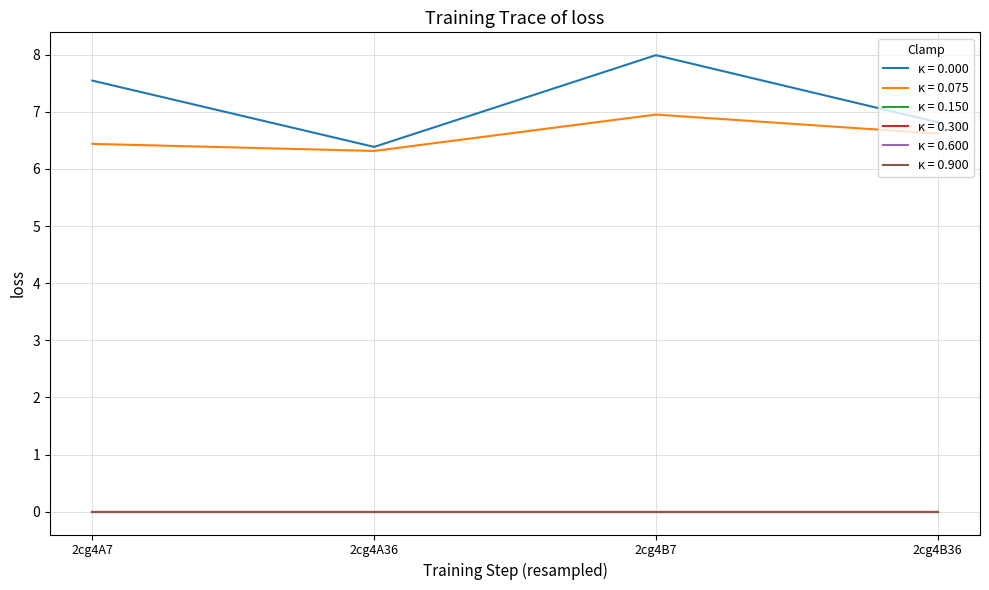

Does the chart have visible grid lines?

Yes